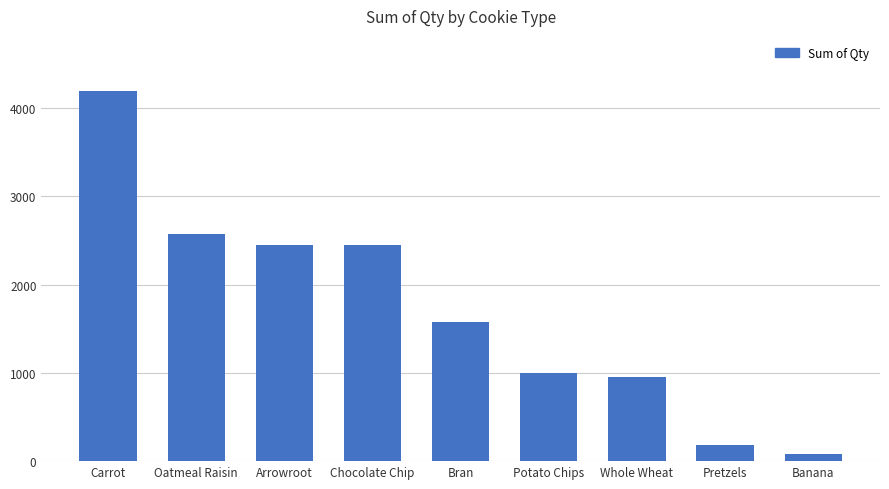

What is the change in value from Bran to Whole Wheat?

-618